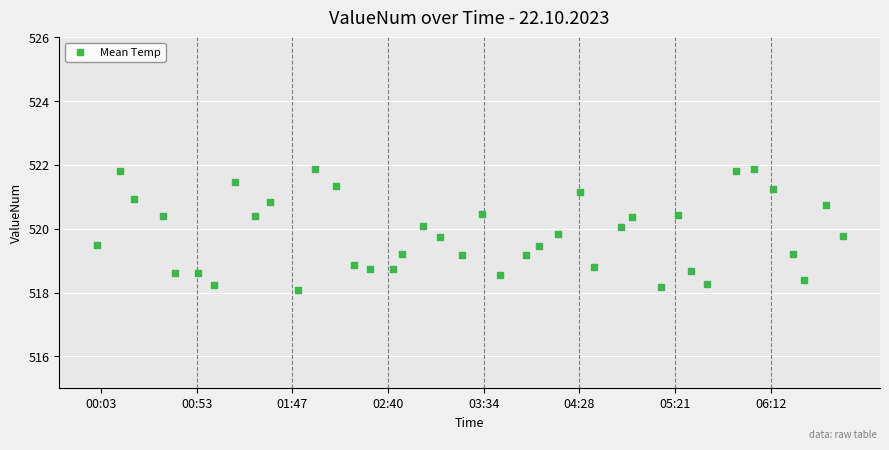

What is the range of Y values (max minus min)?

3.8